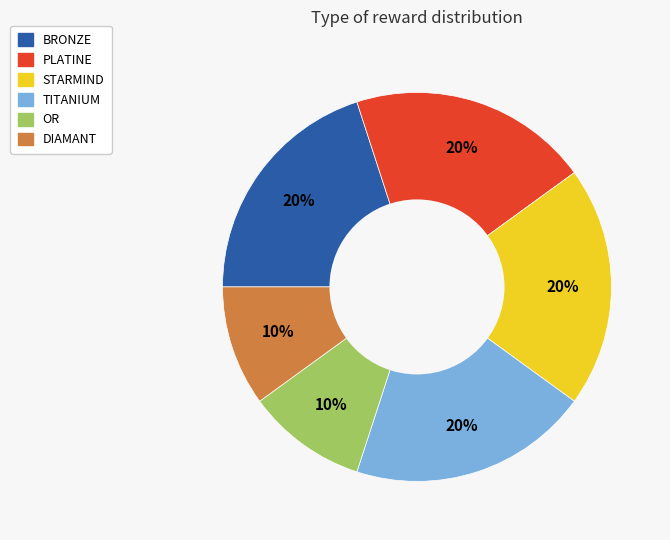

How many slices are in this pie chart?

6